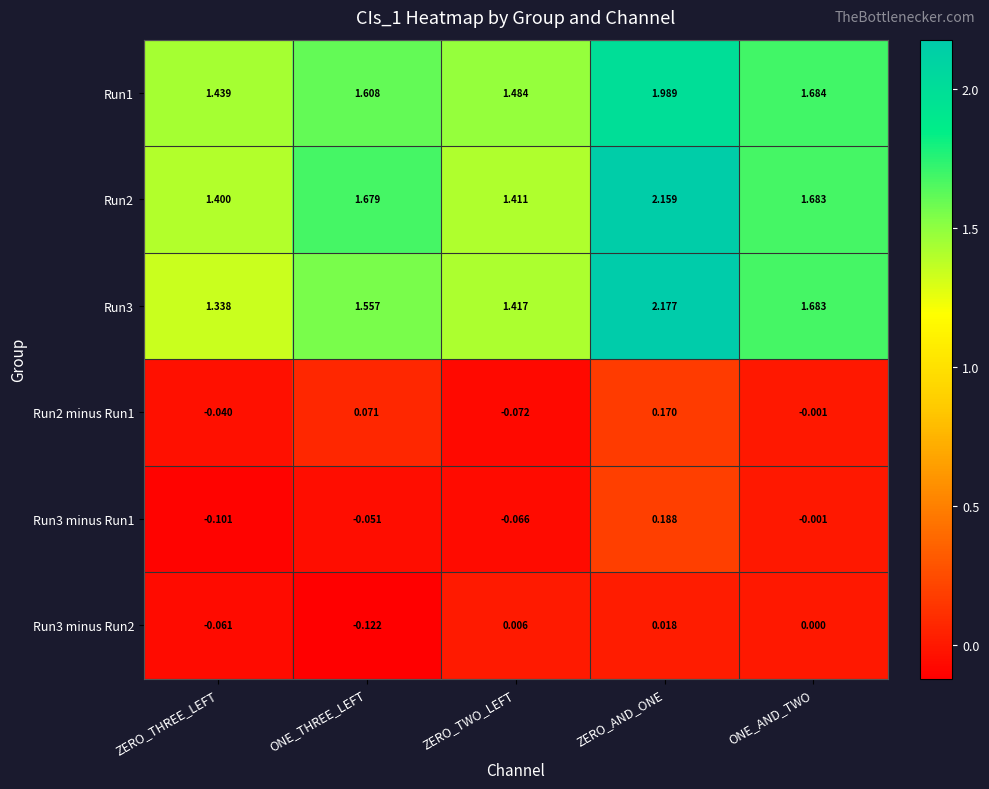

At which category is the sum across all series the highest?

ZERO_AND_ONE